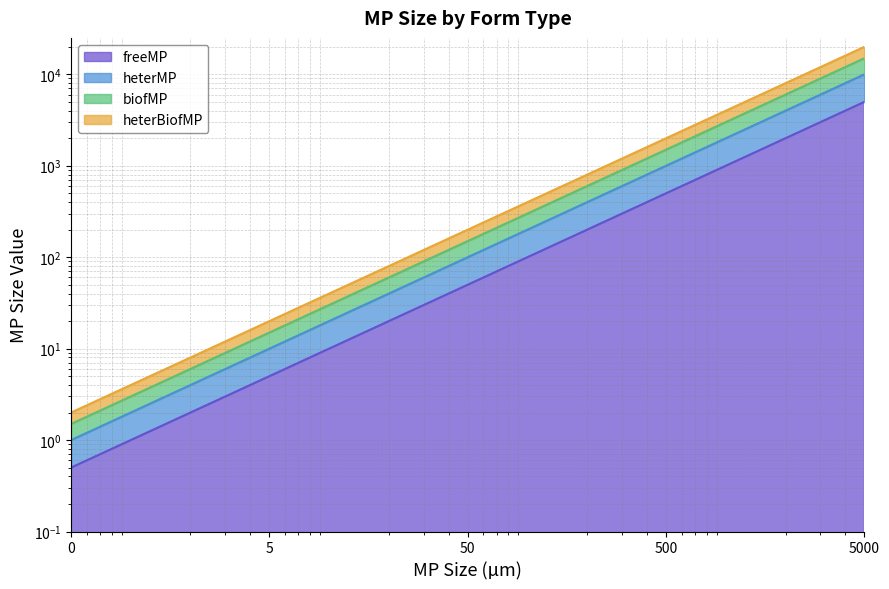

True or false: biofMP has a value of 15.0 at 5.

True